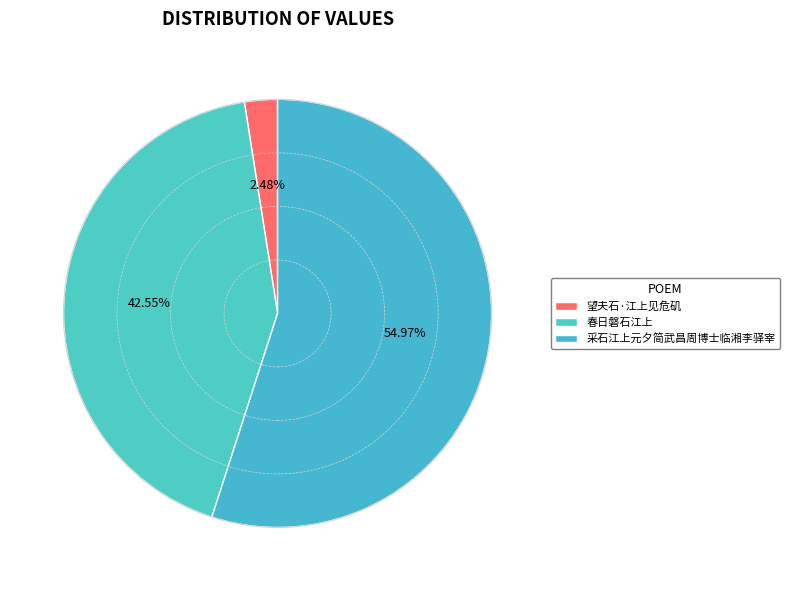

Does 采石江上元夕简武昌周博士临湘李驿宰 represent more than half of the total?

Yes